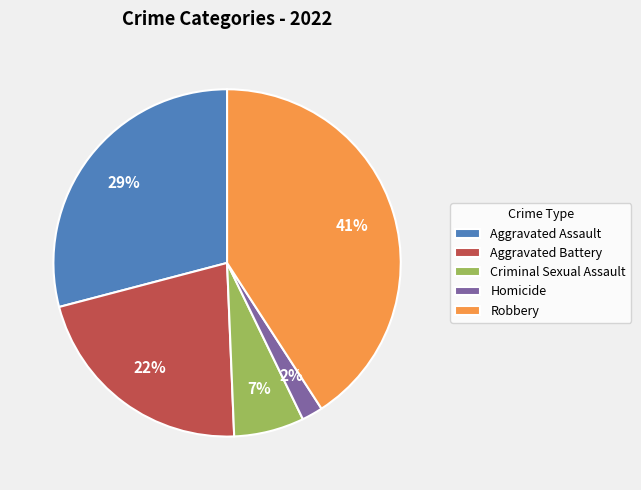

What is the smallest slice in the pie chart?

Homicide